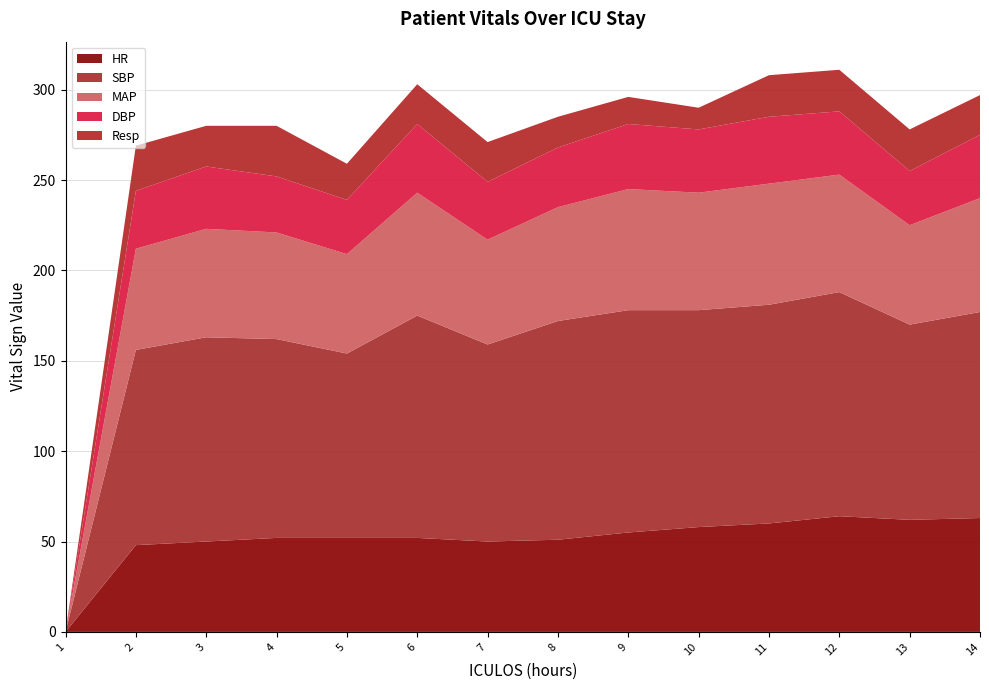

Reading left to right, extract all data points from this chart.

HR: 1=0.0	2=48.0	3=50.0	4=52.0	5=52.0	6=52.0	7=50.0	8=51.0	9=55.0	10=58.0	11=60.0	12=64.0	13=62.0	14=63.0
SBP: 1=0.0	2=108.0	3=113.0	4=110.0	5=102.0	6=123.0	7=109.0	8=121.0	9=123.0	10=120.0	11=121.0	12=124.0	13=108.0	14=114.0
MAP: 1=0.0	2=56.0	3=60.0	4=59.0	5=55.0	6=68.0	7=58.0	8=63.0	9=67.0	10=65.0	11=67.0	12=65.0	13=55.0	14=63.0
DBP: 1=0.0	2=32.0	3=34.5	4=31.0	5=30.0	6=38.0	7=32.0	8=33.0	9=36.0	10=35.0	11=37.0	12=35.0	13=30.0	14=35.0
Resp: 1=0.0	2=25.0	3=22.5	4=28.0	5=20.0	6=22.0	7=22.0	8=17.0	9=15.0	10=12.0	11=23.0	12=23.0	13=23.0	14=22.0